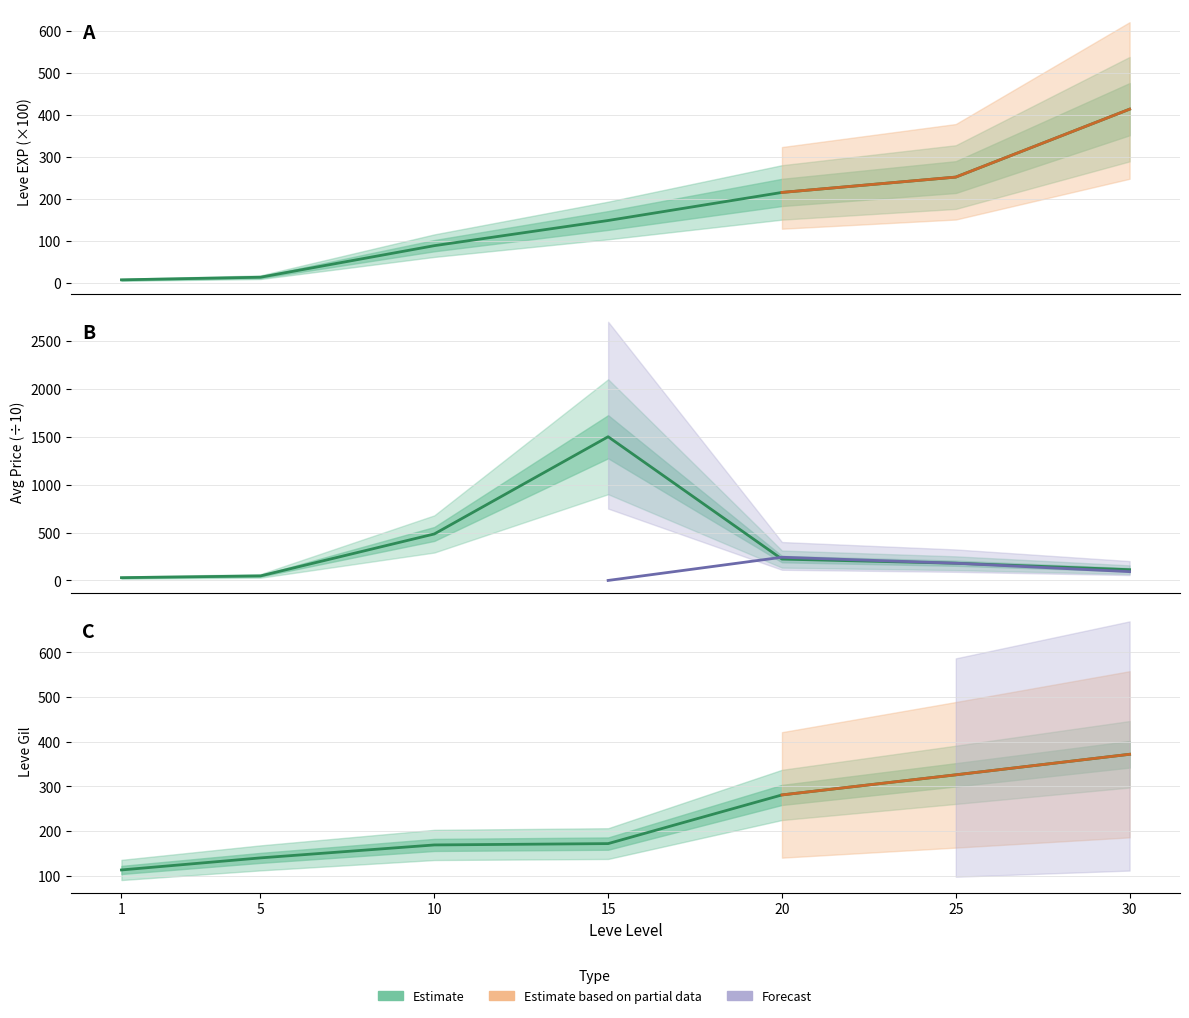

Where do Leve EXP and currentAveragePrice first cross each other?

20 and 25